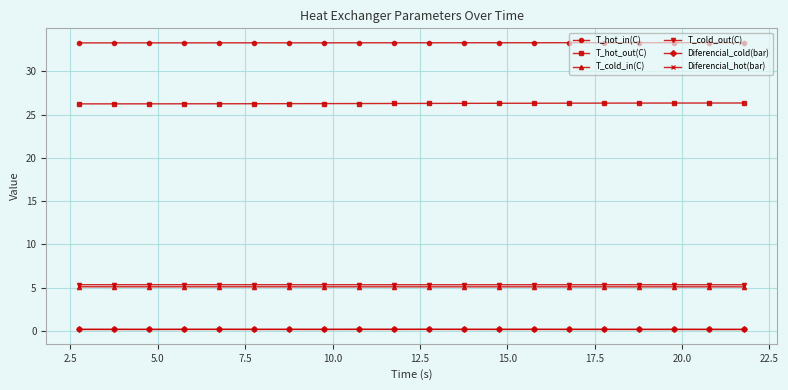

What is the average value of the T_cold_in(C) series?

5.1